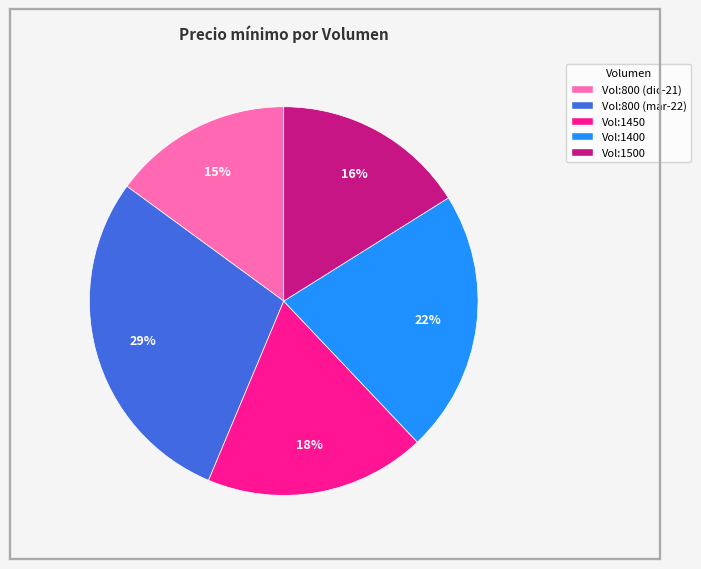

Is there a majority slice in this chart?

No